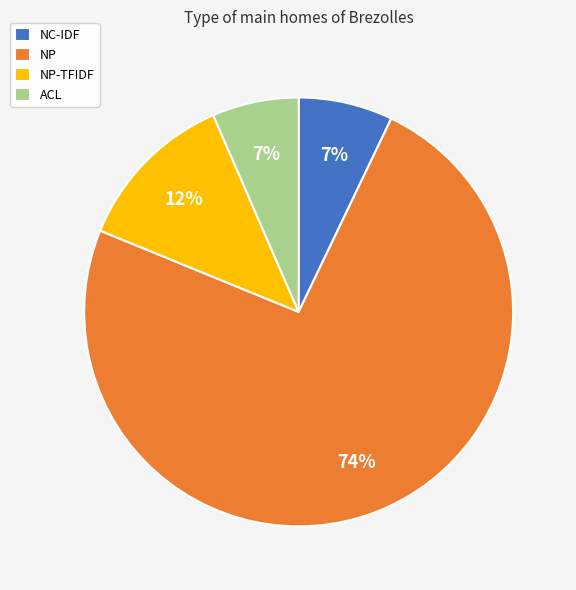

How many slices are in this pie chart?

4